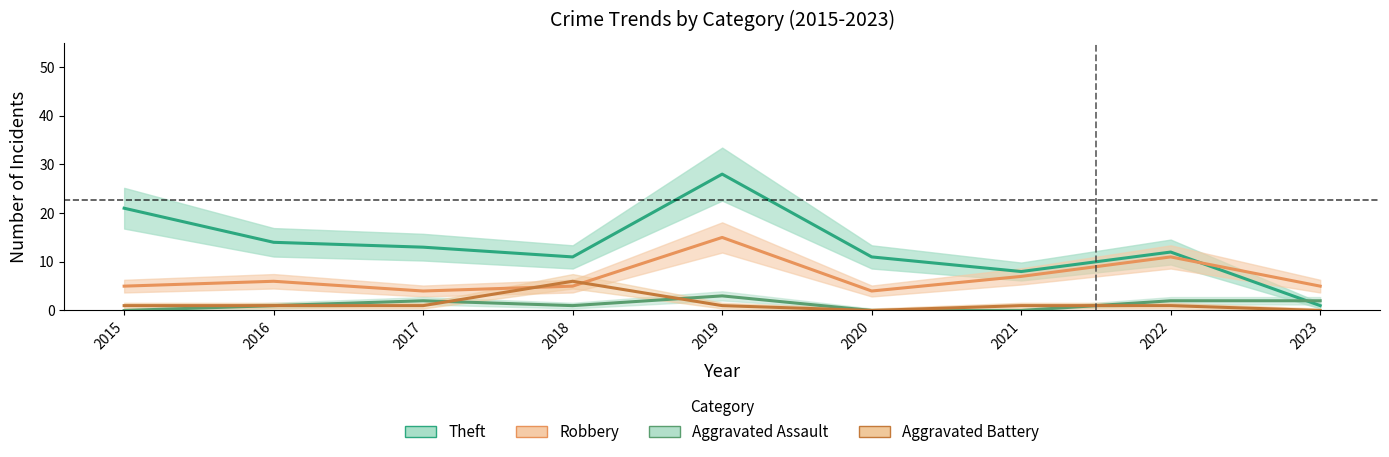

What are all the series names shown in the legend?

Theft, Robbery, Aggravated Assault, Aggravated Battery